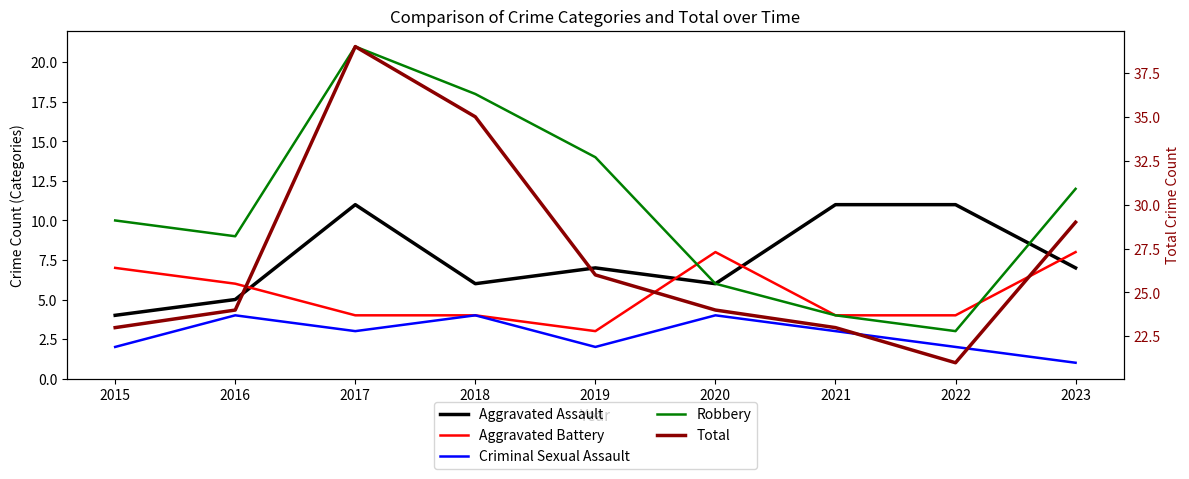

What is the difference between the second highest and minimum values in the Criminal Sexual Assault series?

3